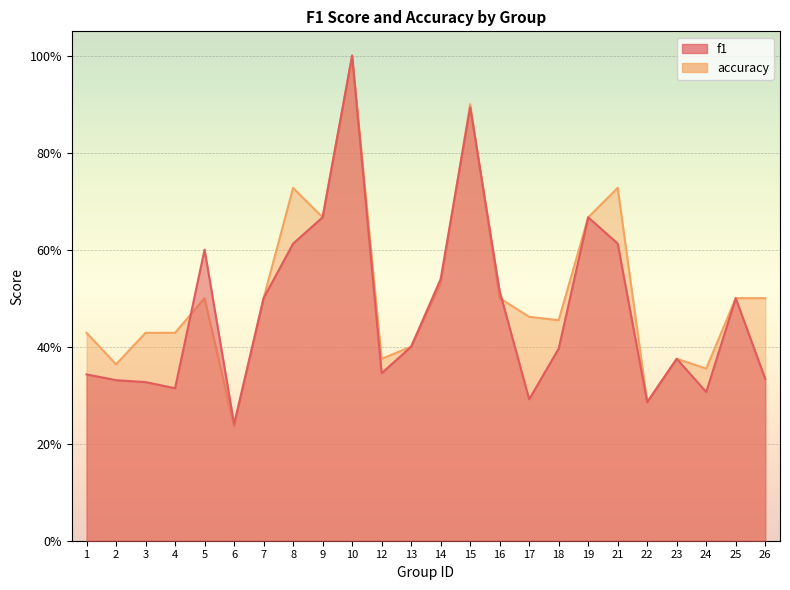

List the labels in order of accuracy value, largest first.

10, 15, 8, 21, 9, 19, 14, 5, 7, 16, 25, 26, 17, 18, 1, 3, 4, 13, 12, 23, 2, 24, 22, 6